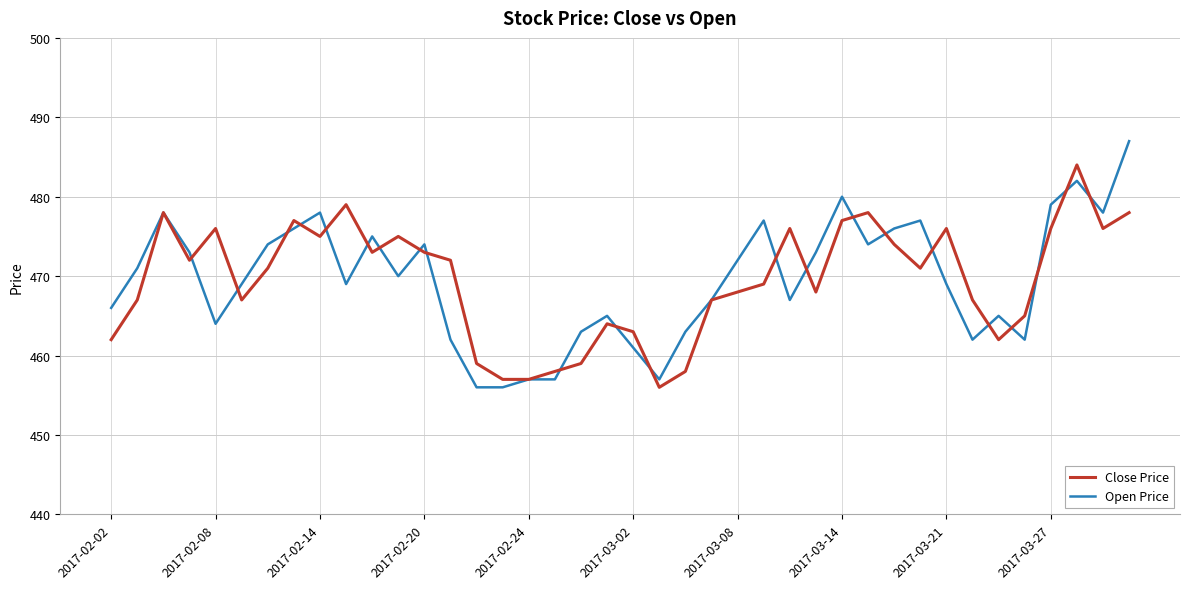

Does the chart have visible grid lines?

Yes